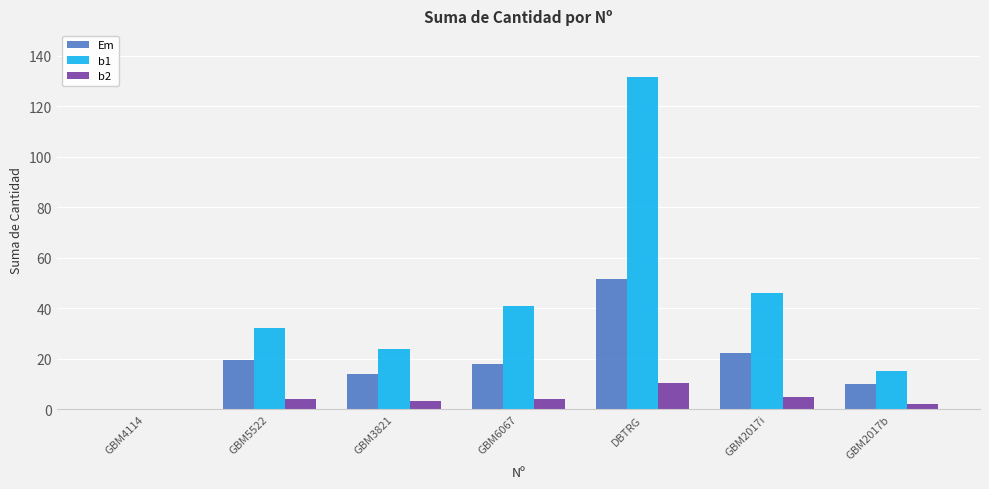

The Em series shows 17.9 at GBM6067. True or false?

True